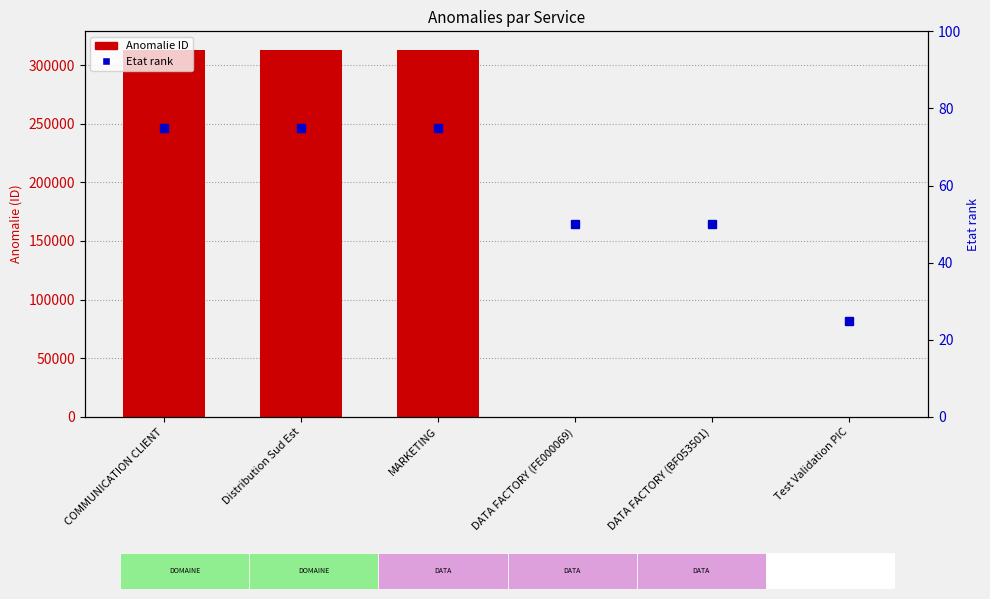

Which series has the largest range (max minus min)?

Anomalie ID